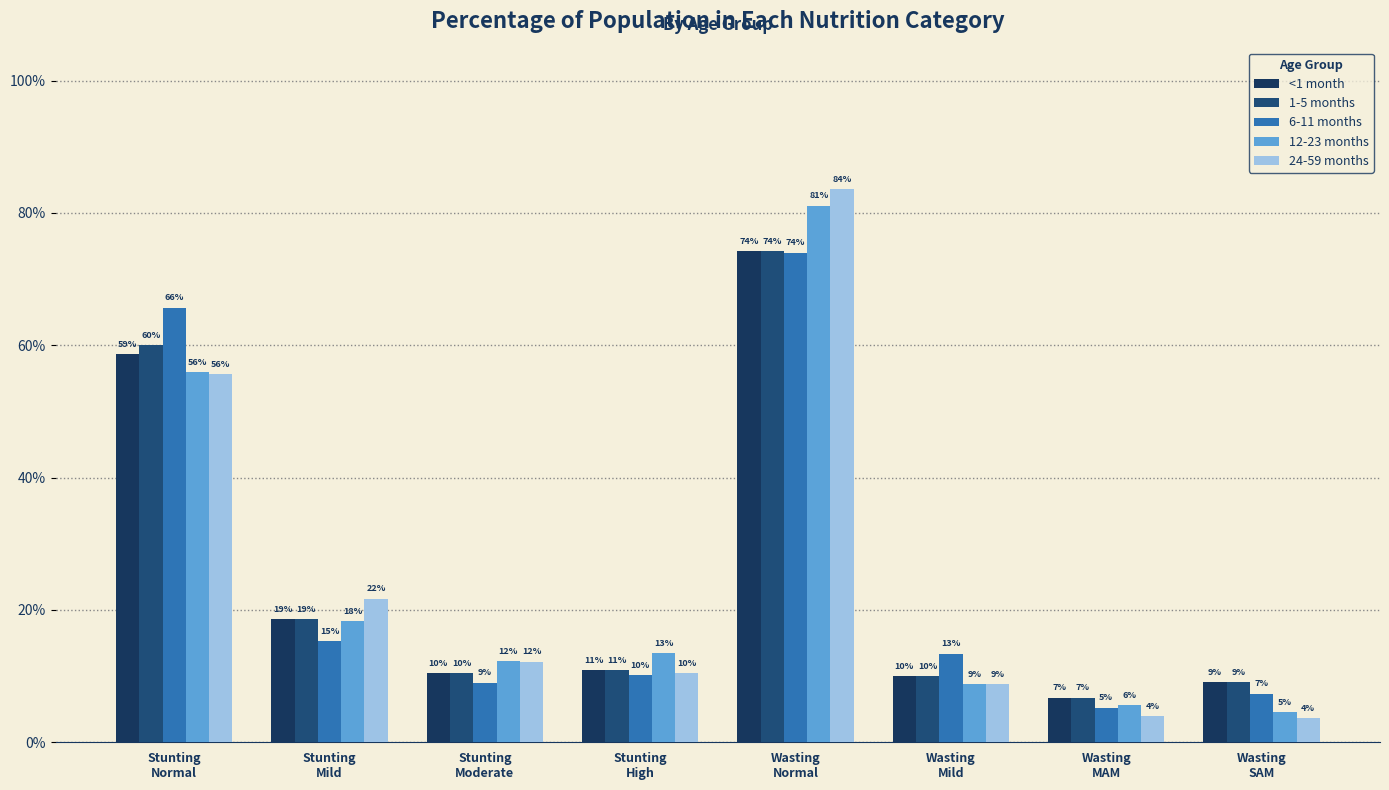

What is the label of the 3rd bar from the right?

Wasting
Mild